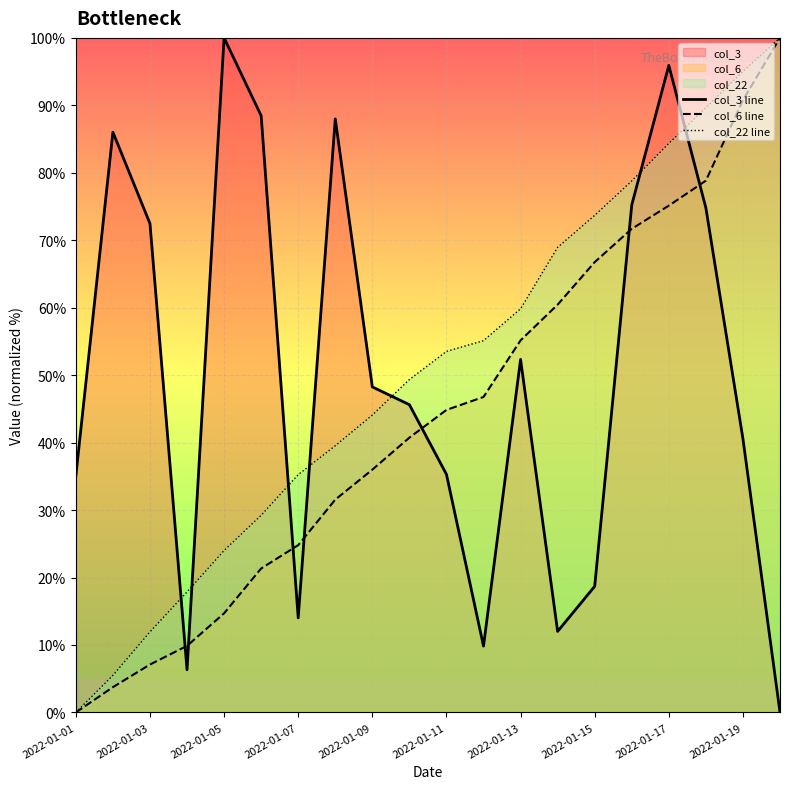

Which series ends up on top after the final intersection of col_22 line and col_3 line?

col_22 line